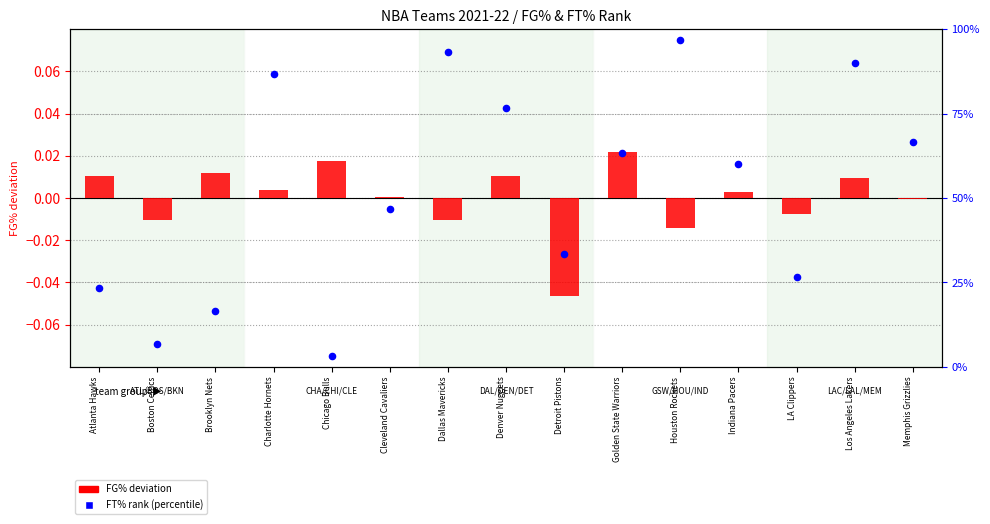

What is the total value across all series at Memphis Grizzlies?

0.7